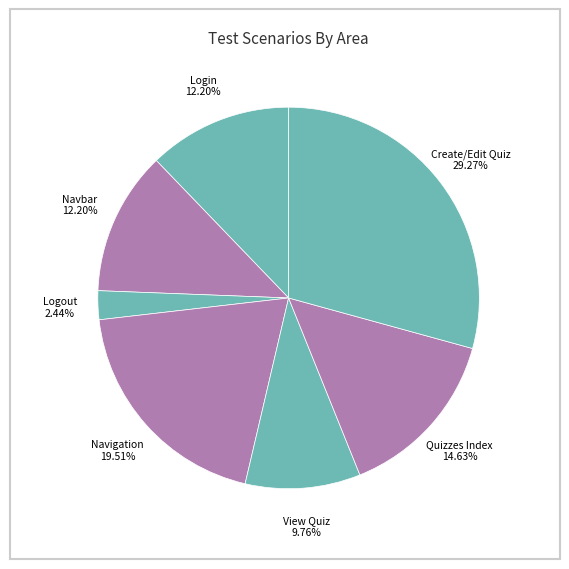

Does Quizzes Index represent more than half of the total?

No